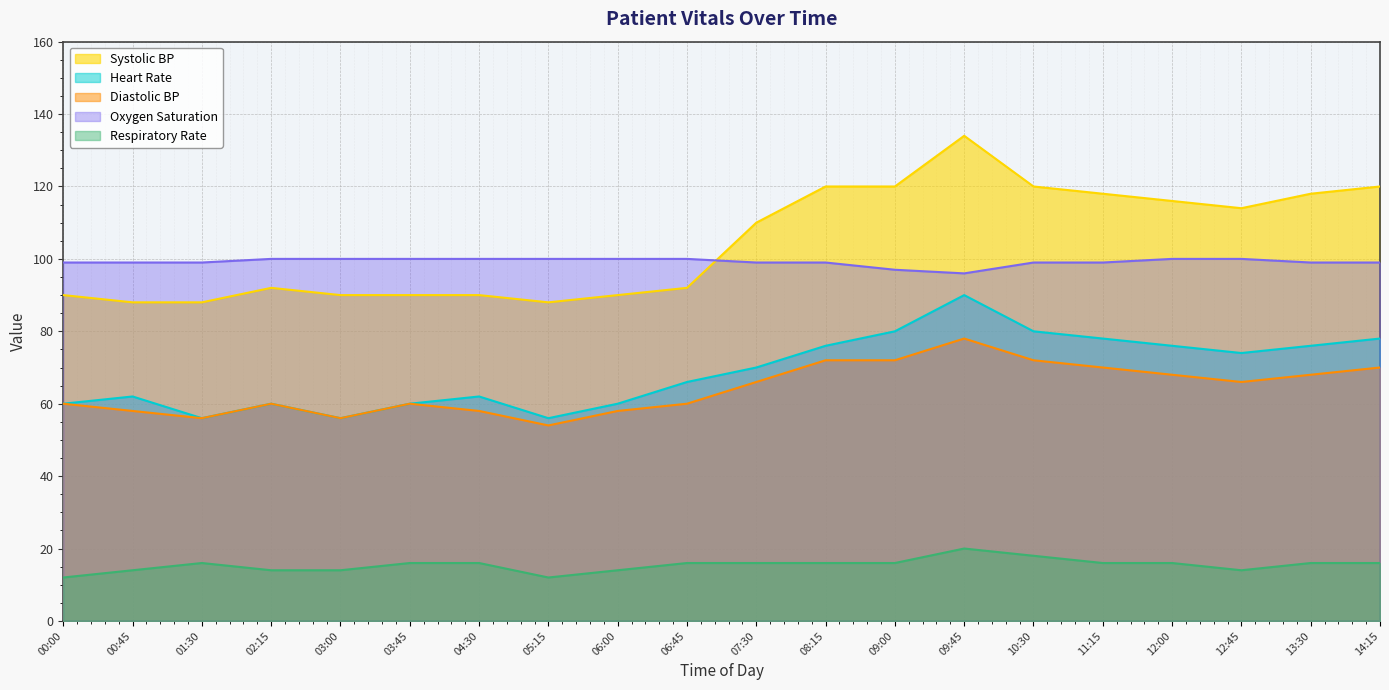

Reading left to right, extract all data points from this chart.

Systolic BP: 00:00=90	00:45=88	01:30=88	02:15=92	03:00=90	03:45=90	04:30=90	05:15=88	06:00=90	06:45=92	07:30=110	08:15=120	09:00=120	09:45=134	10:30=120	11:15=118	12:00=116	12:45=114	13:30=118	14:15=120
Heart Rate: 00:00=60	00:45=62	01:30=56	02:15=60	03:00=56	03:45=60	04:30=62	05:15=56	06:00=60	06:45=66	07:30=70	08:15=76	09:00=80	09:45=90	10:30=80	11:15=78	12:00=76	12:45=74	13:30=76	14:15=78
Diastolic BP: 00:00=60	00:45=58	01:30=56	02:15=60	03:00=56	03:45=60	04:30=58	05:15=54	06:00=58	06:45=60	07:30=66	08:15=72	09:00=72	09:45=78	10:30=72	11:15=70	12:00=68	12:45=66	13:30=68	14:15=70
Oxygen Saturation: 00:00=99	00:45=99	01:30=99	02:15=100	03:00=100	03:45=100	04:30=100	05:15=100	06:00=100	06:45=100	07:30=99	08:15=99	09:00=97	09:45=96	10:30=99	11:15=99	12:00=100	12:45=100	13:30=99	14:15=99
Respiratory Rate: 00:00=12	00:45=14	01:30=16	02:15=14	03:00=14	03:45=16	04:30=16	05:15=12	06:00=14	06:45=16	07:30=16	08:15=16	09:00=16	09:45=20	10:30=18	11:15=16	12:00=16	12:45=14	13:30=16	14:15=16